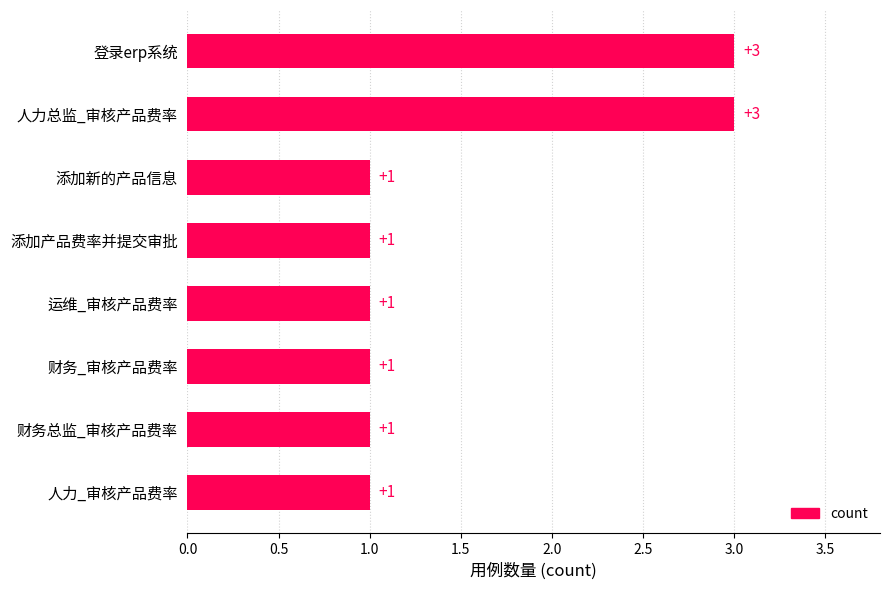

How many categories are shown in the chart?

8